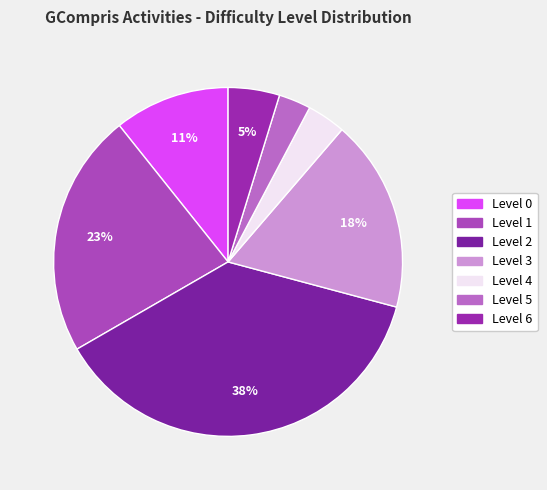

Is there any slice that represents more than half of the pie?

No